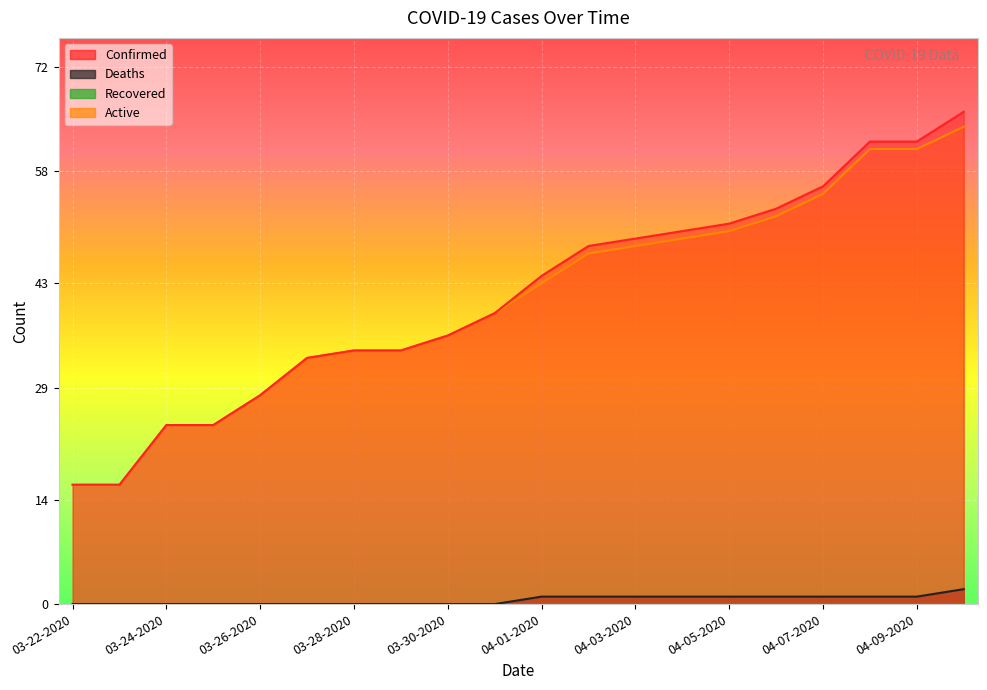

How many values in Deaths are above zero?

10